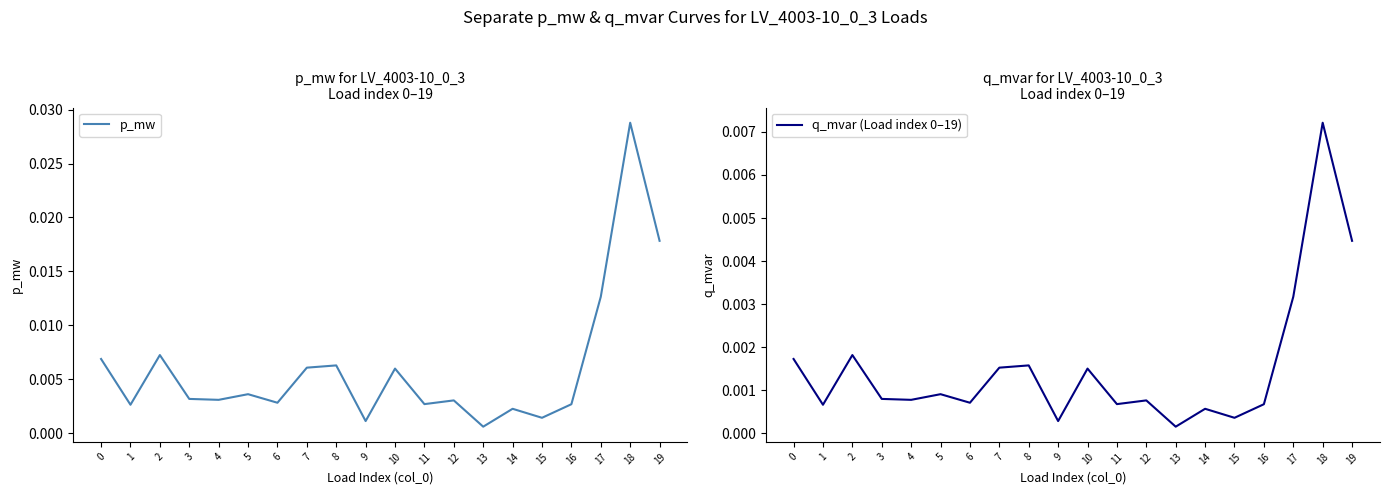

How many interior local valleys does the p_mw series have?

7